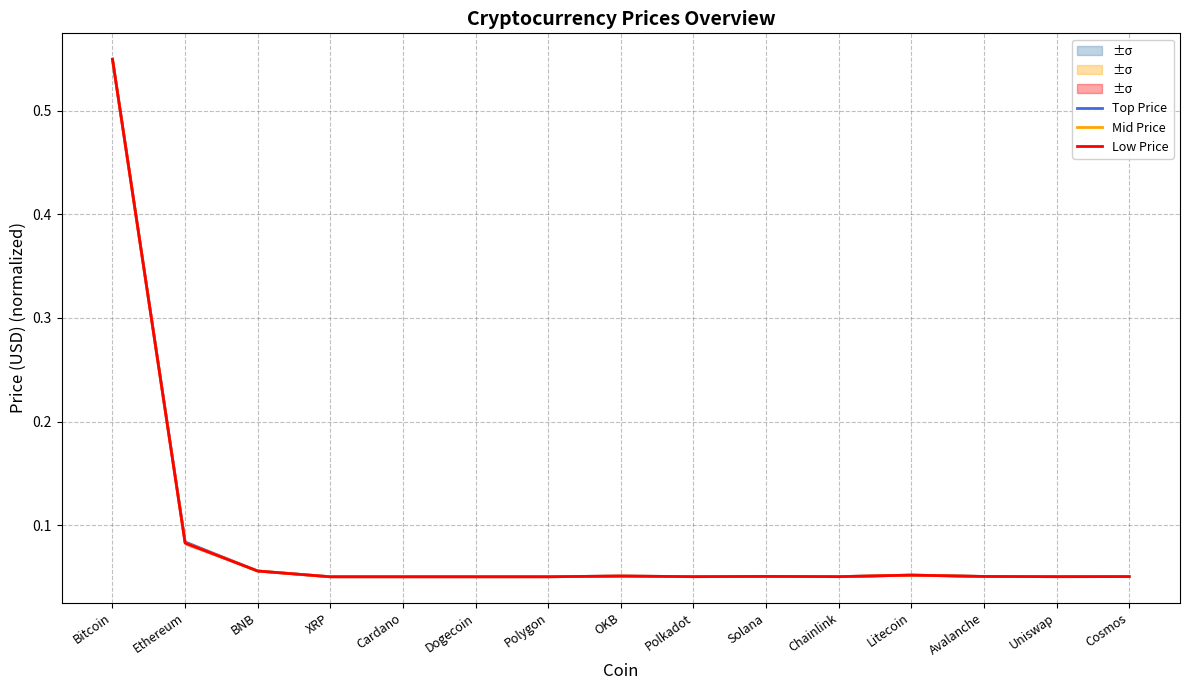

What are all the series names shown in the legend?

Top Price, Mid Price, Low Price